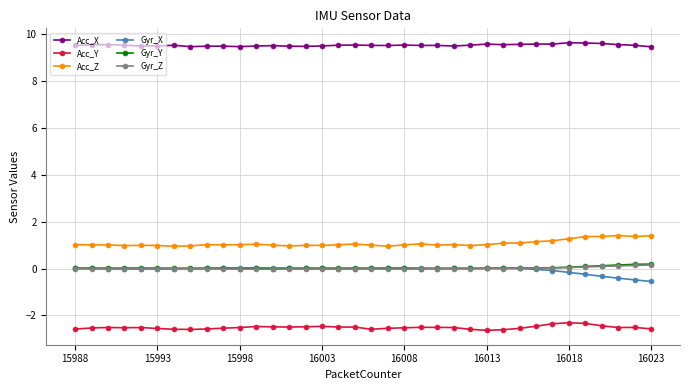

At how many categories does at least one series exceed -1?

36